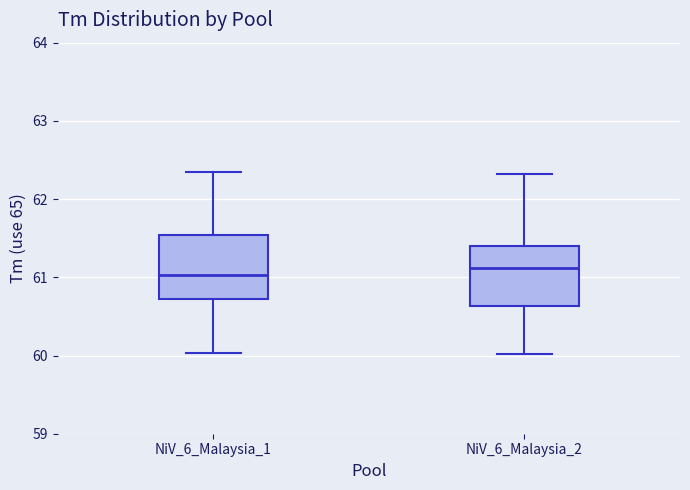

Reading left to right, transcribe this box plot: for each box, give where its median line is, the range the box spans, and where its two whiskers end, as read against the y-axis. The values are not printed on the chart, so give them approximately, as read against the axis.

NiV_6_Malaysia_1: median 61.0, box 60.7 to 61.5, whiskers 60.0 to 62.3
NiV_6_Malaysia_2: median 61.1, box 60.6 to 61.4, whiskers 60.0 to 62.3